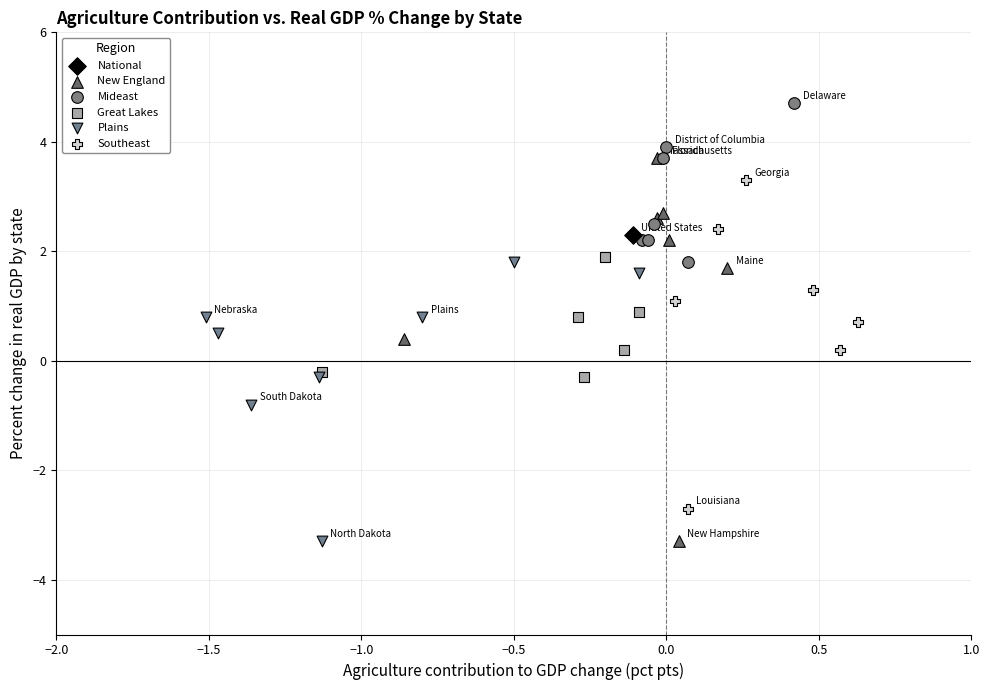

What are all the series names shown in the legend?

National, New England, Mideast, Great Lakes, Plains, Southeast